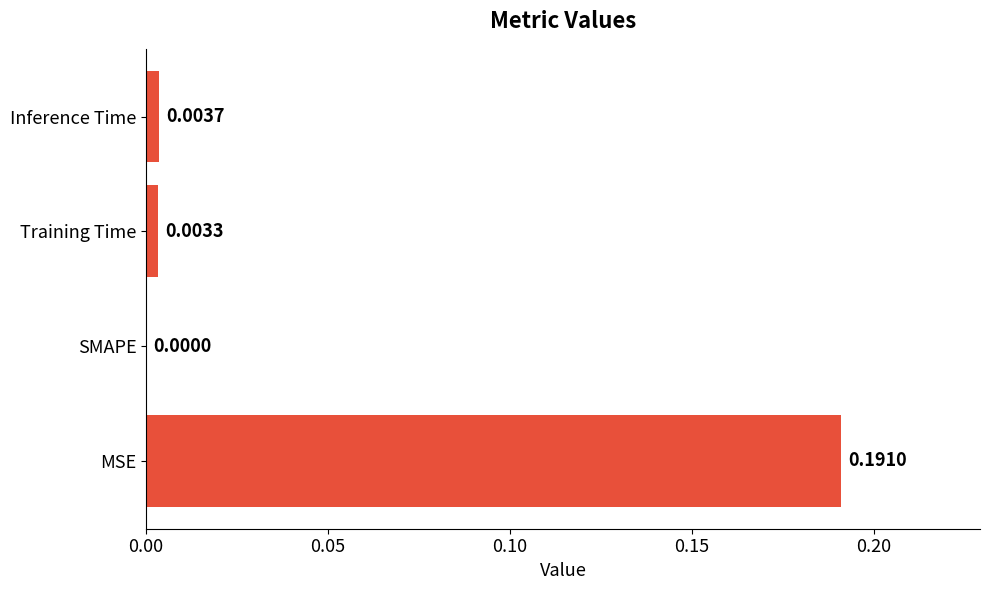

At which category does the chart reach its peak across all series?

MSE